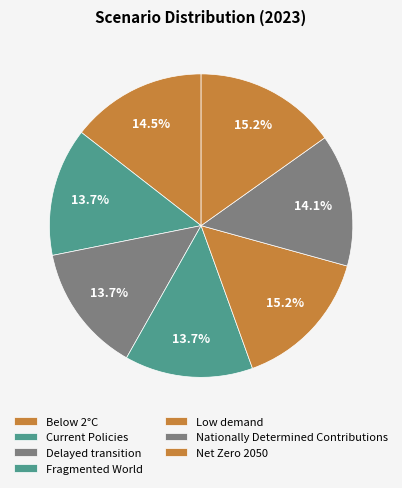

To the nearest percent, what percentage of the pie is Delayed transition?

14%